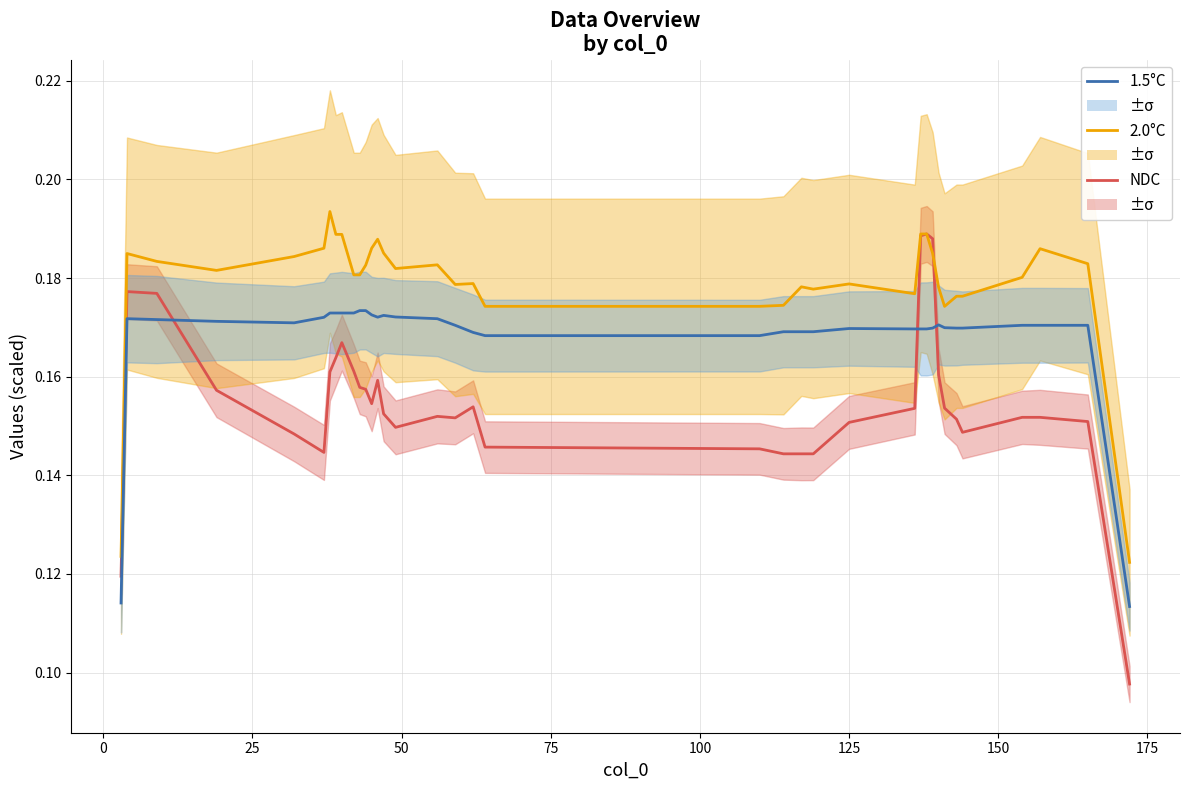

True or false: NDC has more than 2 interior local peaks.

True